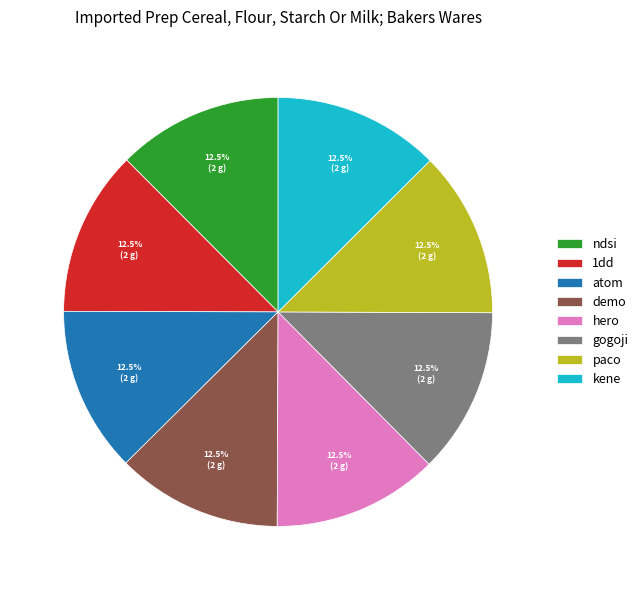

What is the ratio of the value at paco to the value at gogoji?

1.0